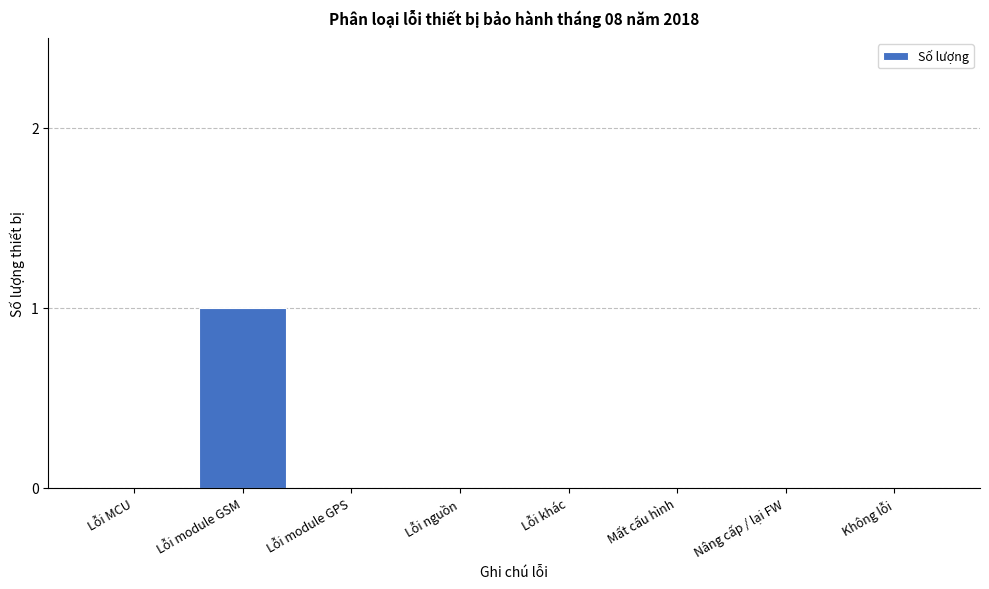

Reading left to right, list all the values displayed in this chart.

Lỗi MCU=0	Lỗi module GSM=1	Lỗi module GPS=0	Lỗi nguồn=0	Lỗi khác=0	Mất cấu hình=0	Nâng cấp / lại FW=0	Không lỗi=0